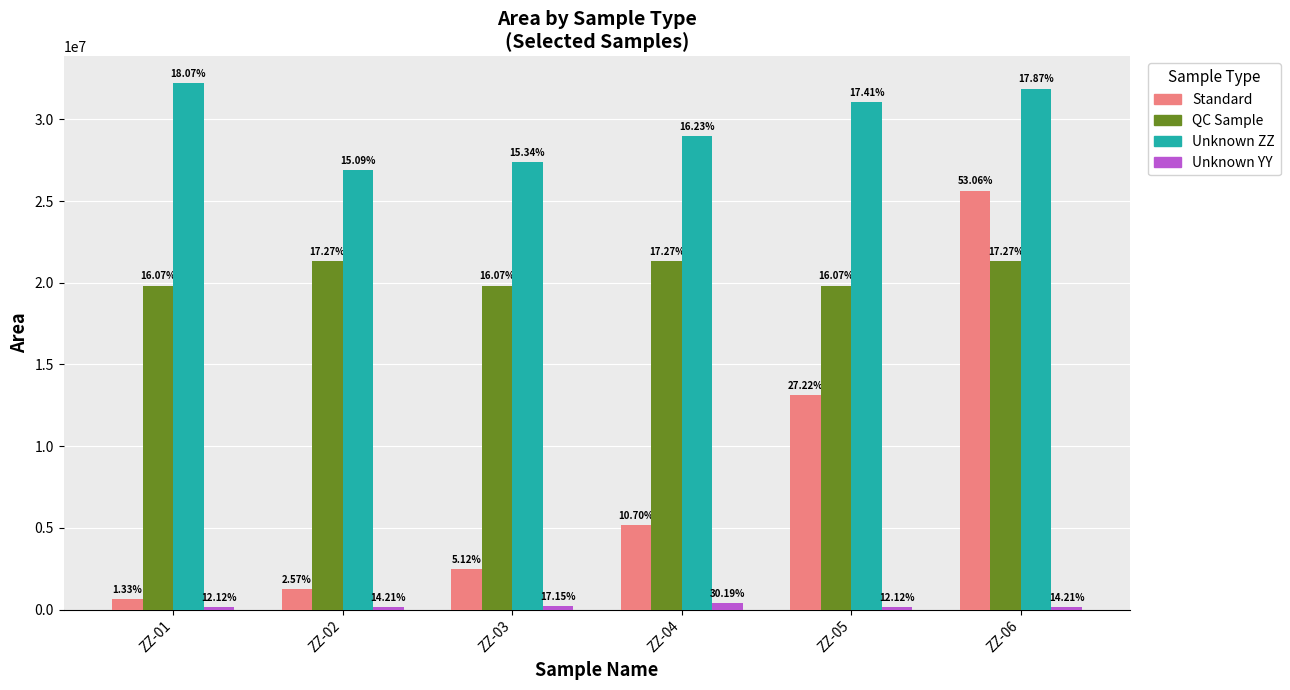

Which label corresponds to the smallest value in the chart?

ZZ-01